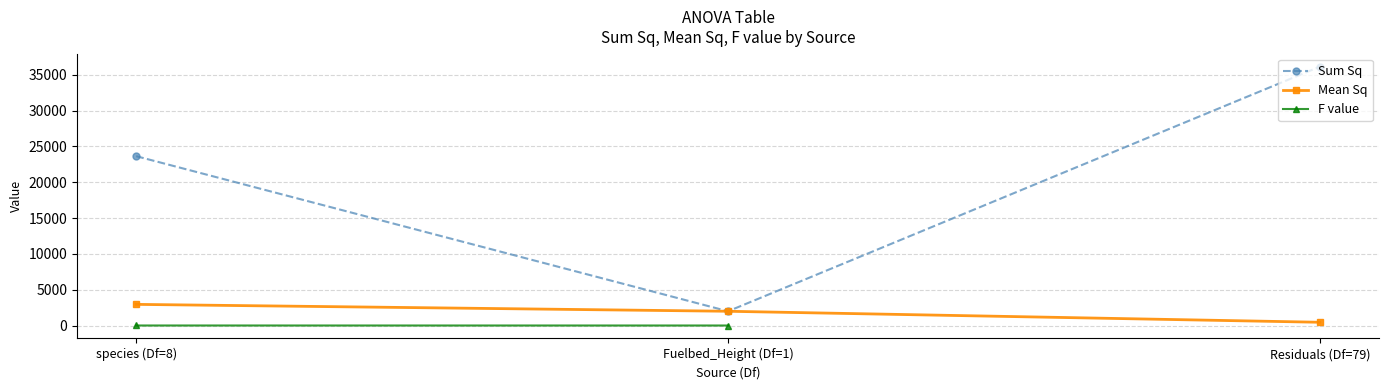

At which category is the sum across all series the highest?

species (Df=8)